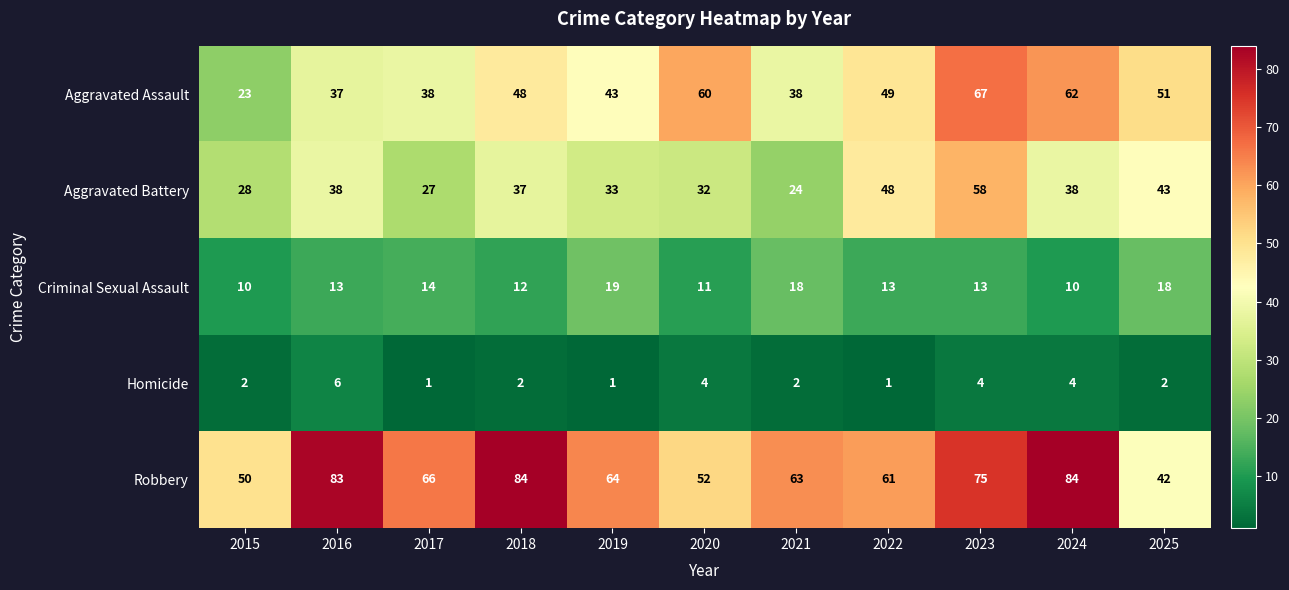

At which label does Aggravated Assault reach its minimum?

2015